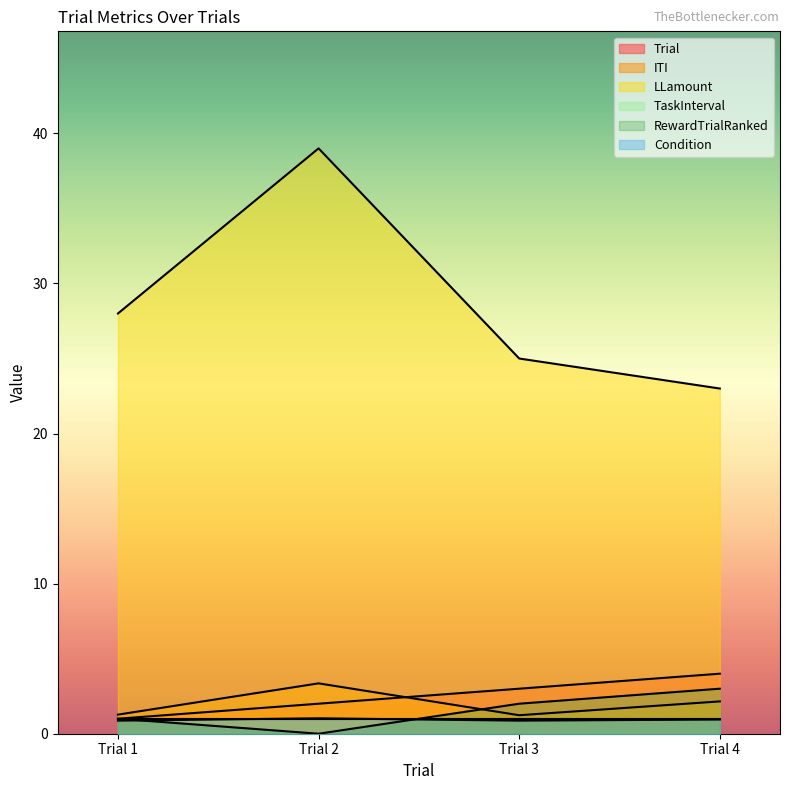

What are all the series names shown in the legend?

Trial, ITI, LLamount, TaskInterval, RewardTrialRanked, Condition